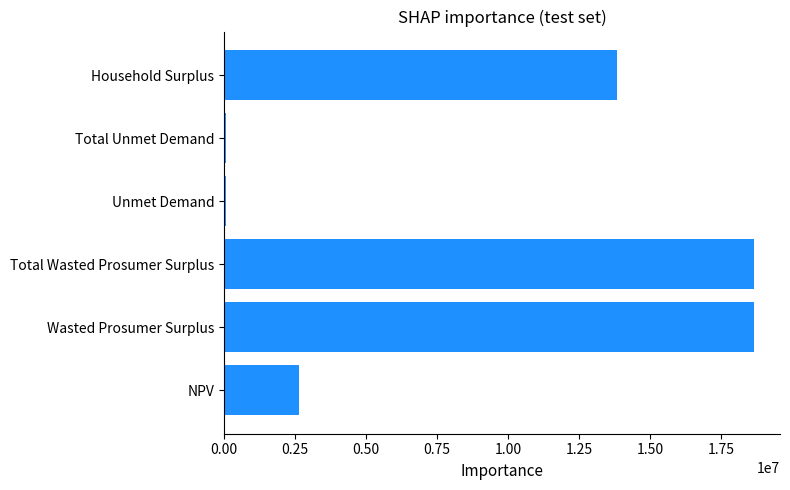

How many categories are shown in the chart?

6